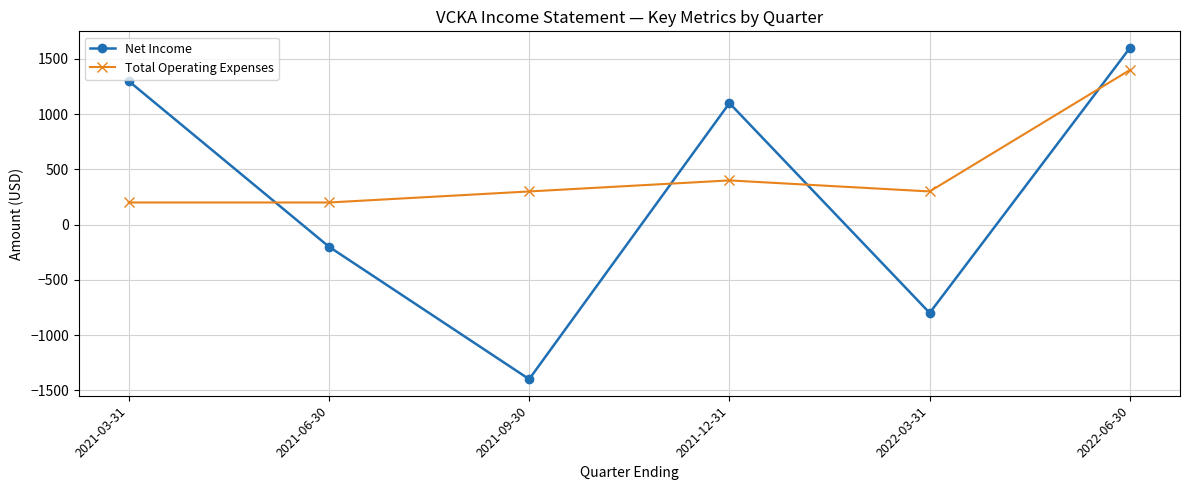

After their last crossing, which series has the higher values: Net Income or Total Operating Expenses?

Net Income